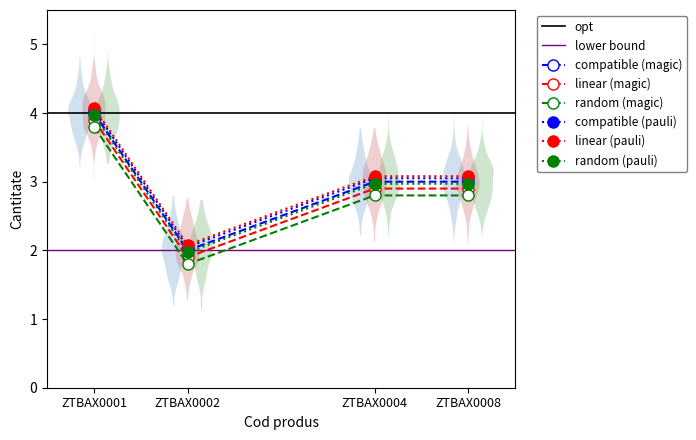

What is the change in value from ZTBAX0001 to ZTBAX0008?

-1